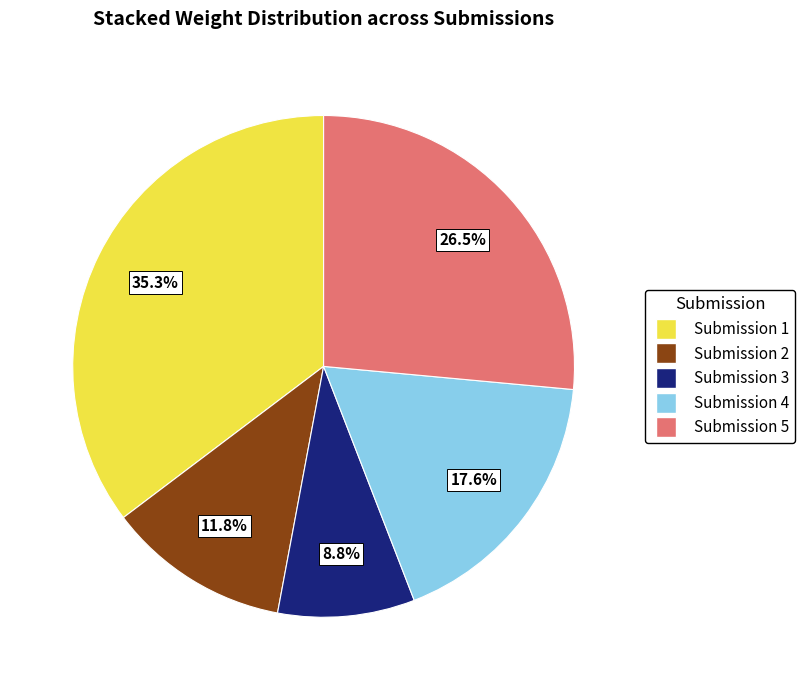

How many slices are in this pie chart?

5